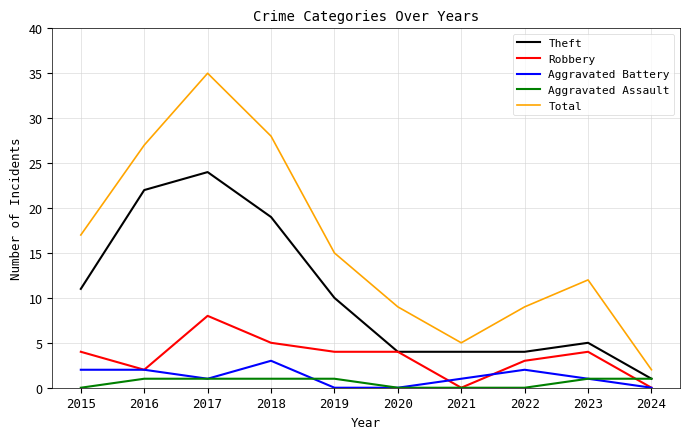

List the series in order of their peak value, lowest first.

Aggravated Assault, Aggravated Battery, Robbery, Theft, Total